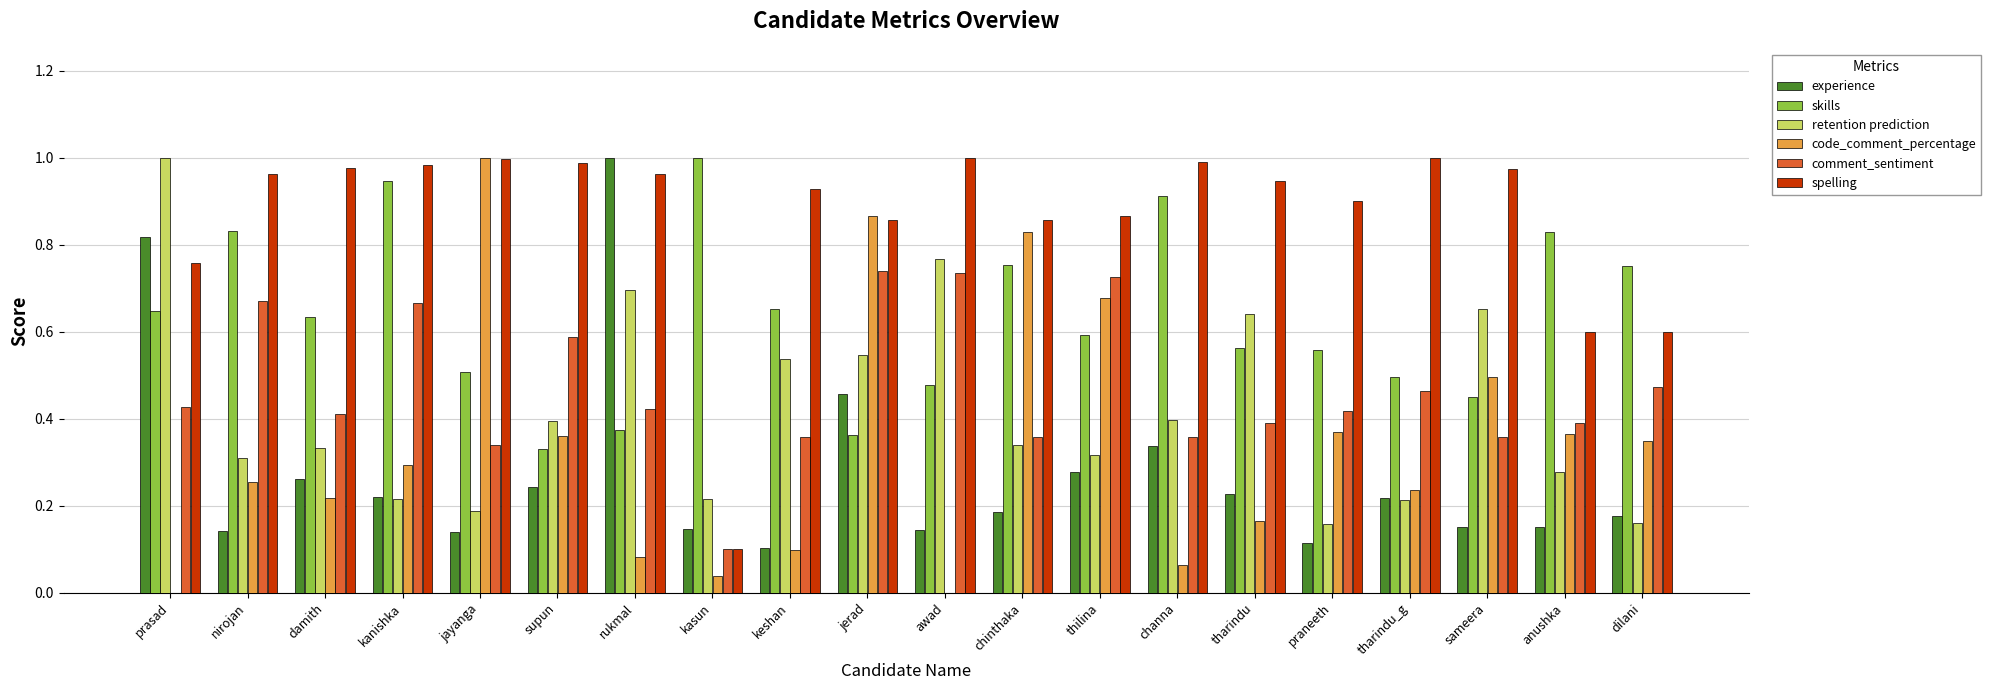

What is the sum of all skills values?

12.7